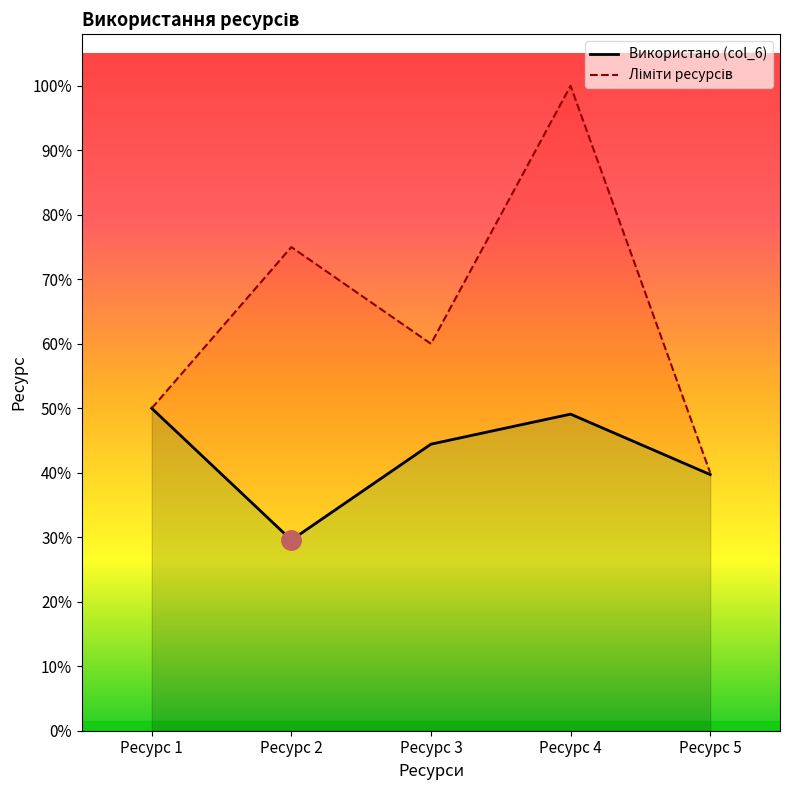

What is the change in value from Ресурс 3 to Ресурс 5?

-151